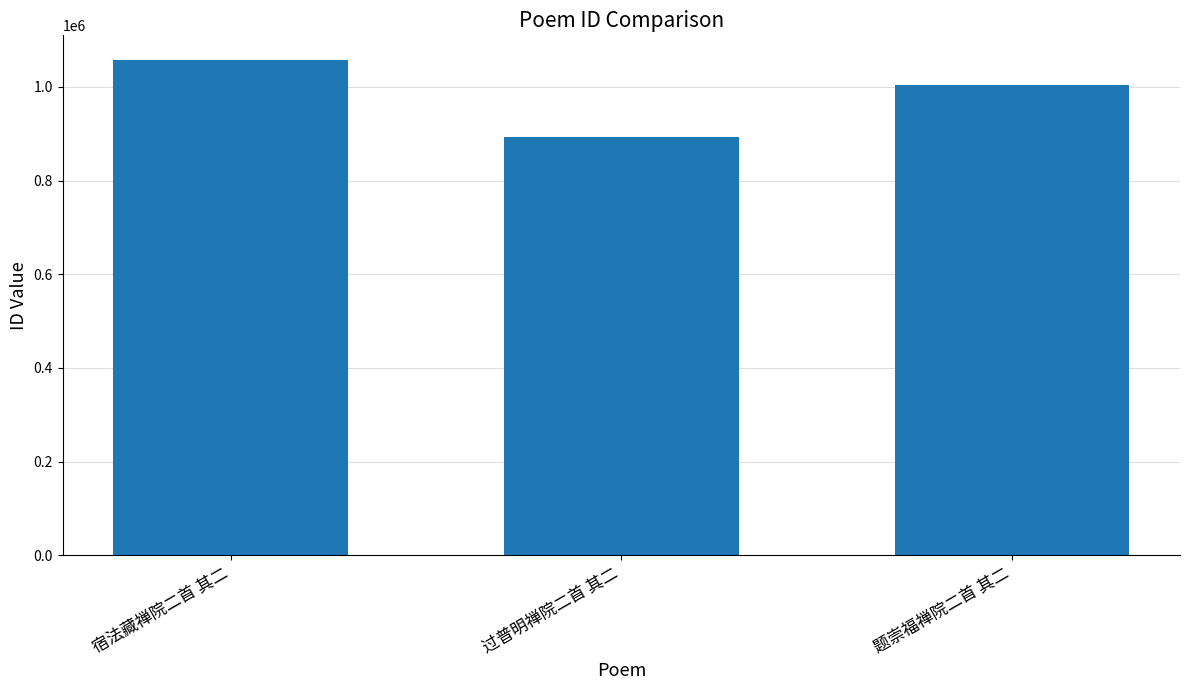

How many values are between 894056 and 1057378?

3